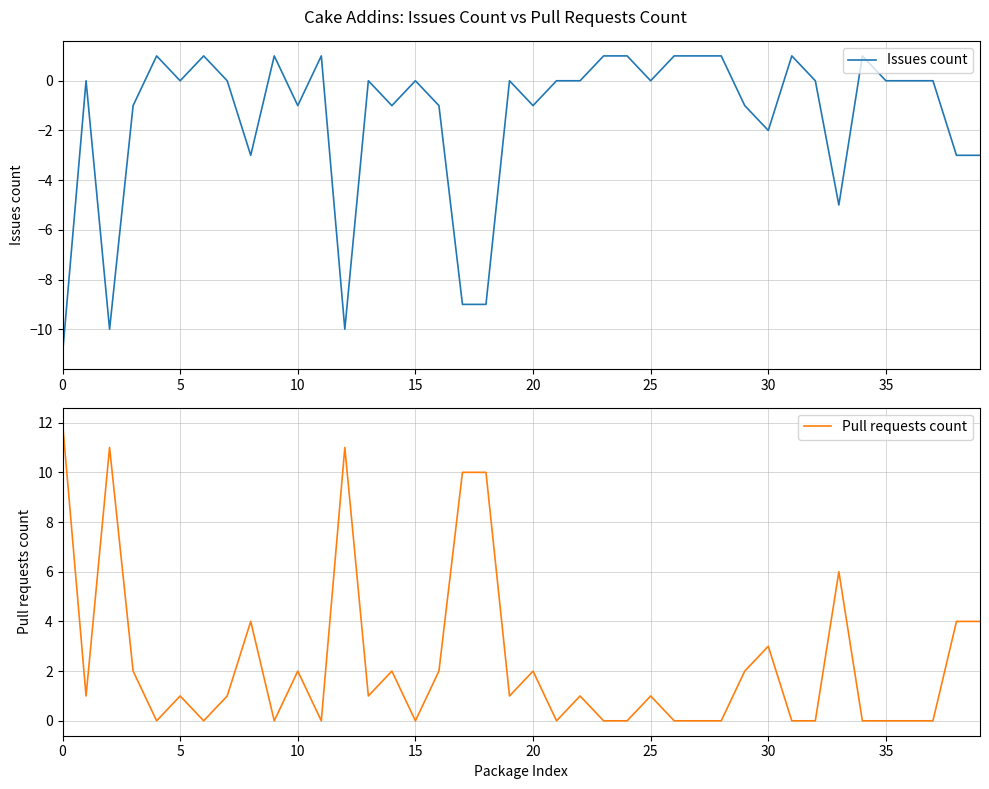

Where is Pull requests count nearest to the value 6?

33